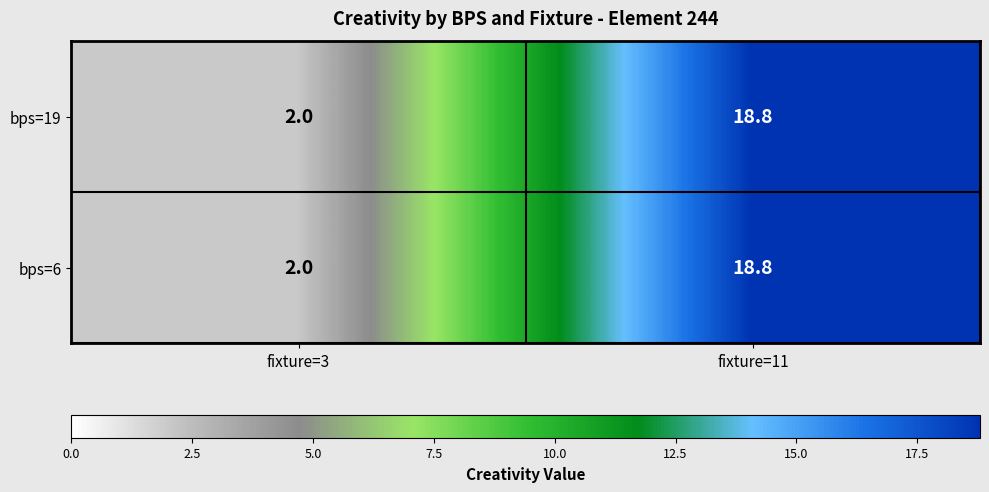

True or false: bps=6 has a value of 2.0 at fixture=3.

True